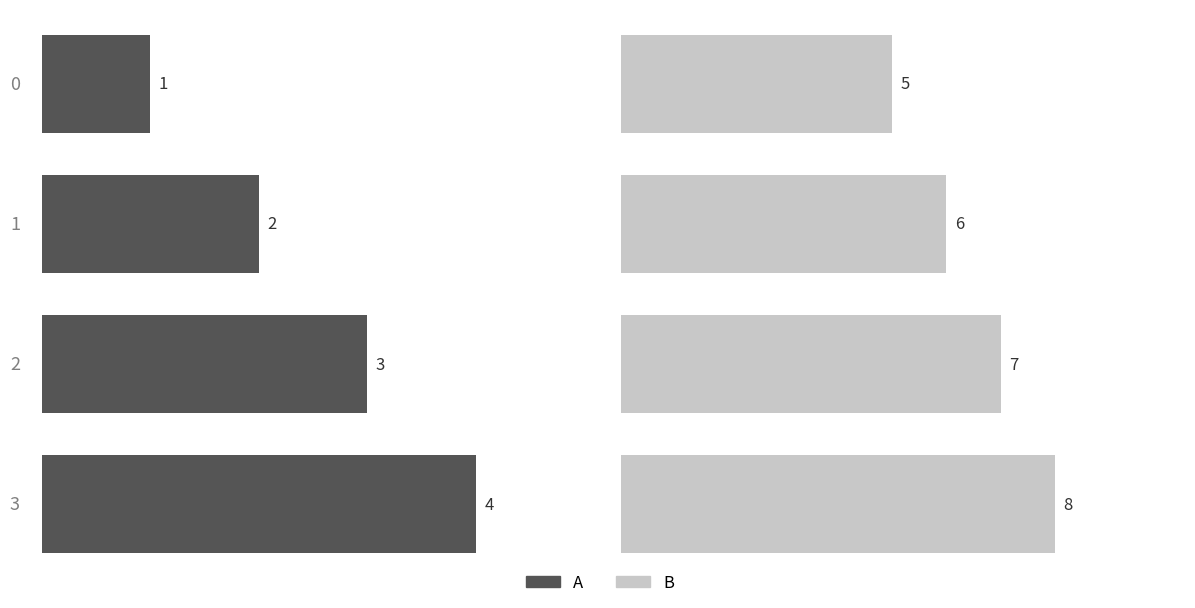

Reading right to left, extract all data points from this chart.

A: 3=4	2=3	1=2	0=1
B: 3=8	2=7	1=6	0=5